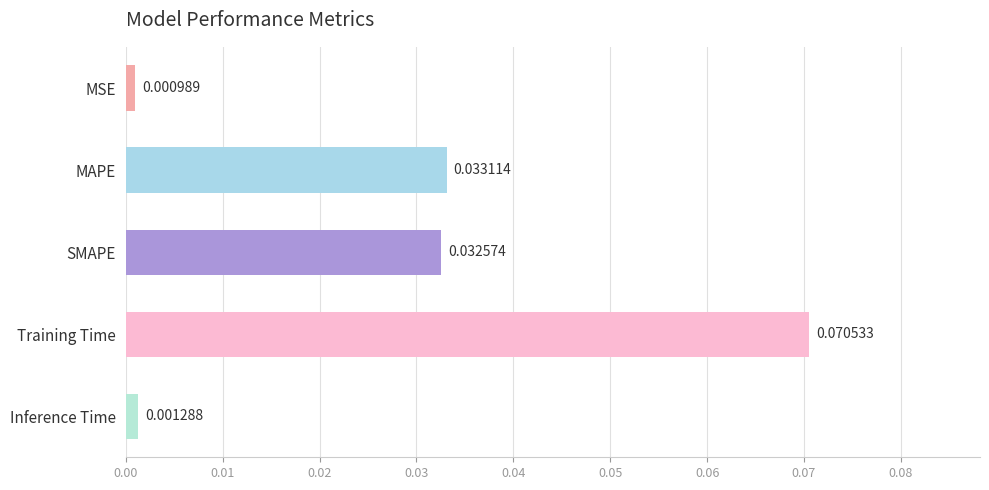

Rank the categories by value from lowest to highest.

MSE, Inference Time, SMAPE, MAPE, Training Time